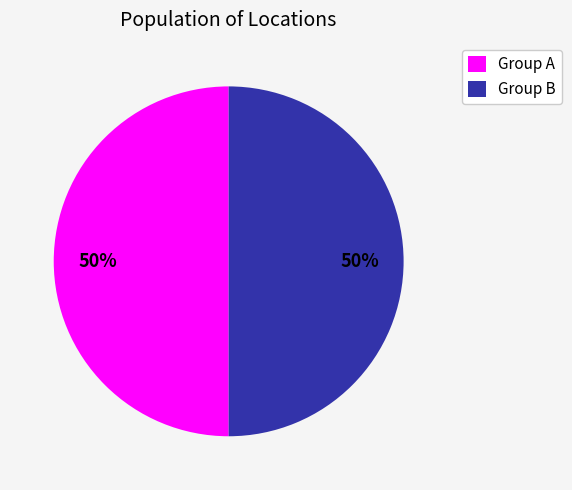

The Group A slice represents 62% of the pie. True or false?

False